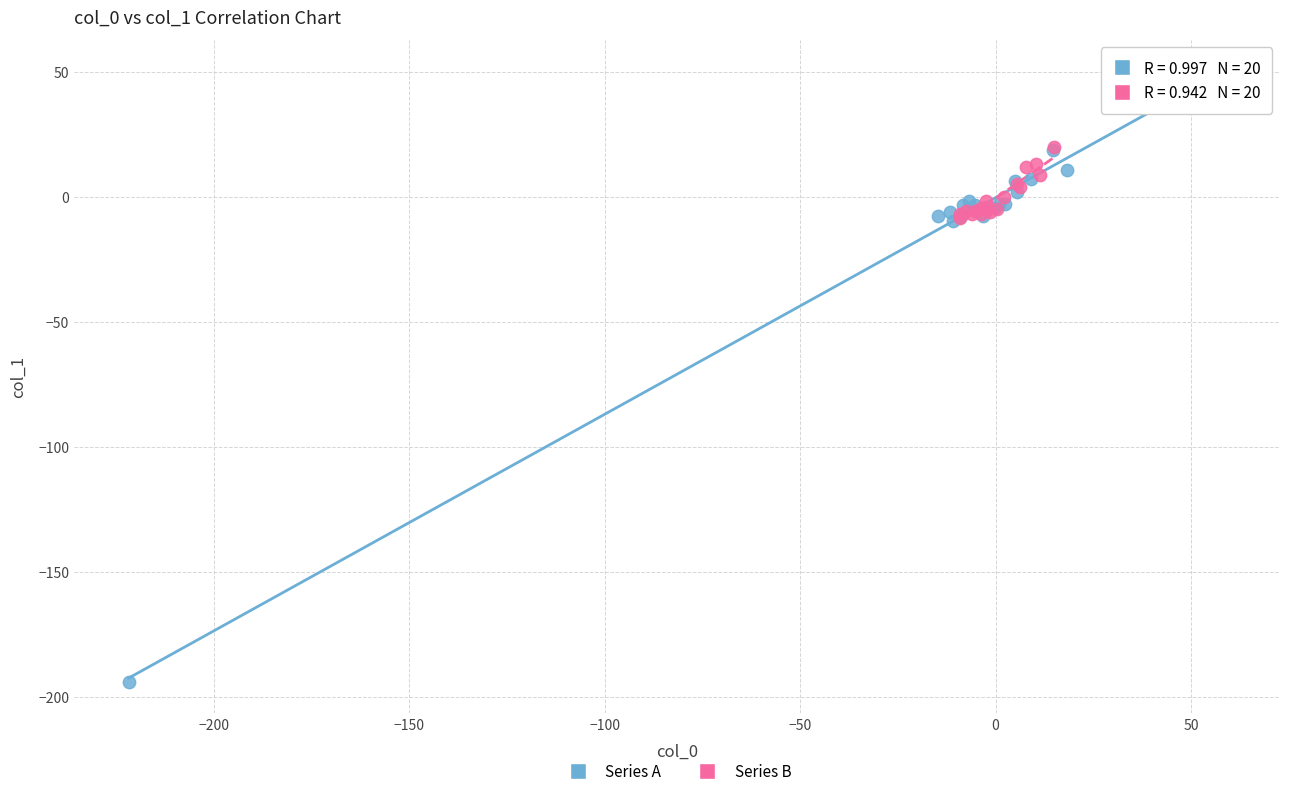

Which series reaches the minimum Y coordinate?

Series A